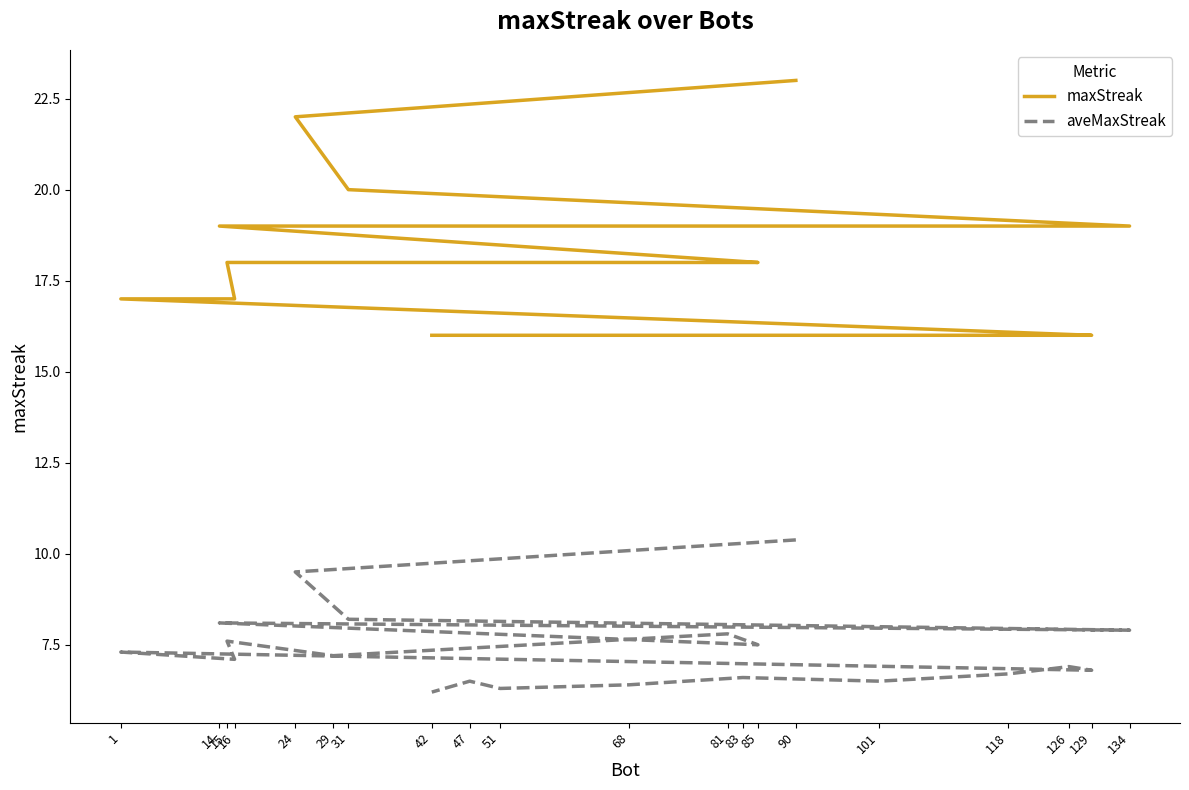

True or false: maxStreak and aveMaxStreak intersect in this chart.

False